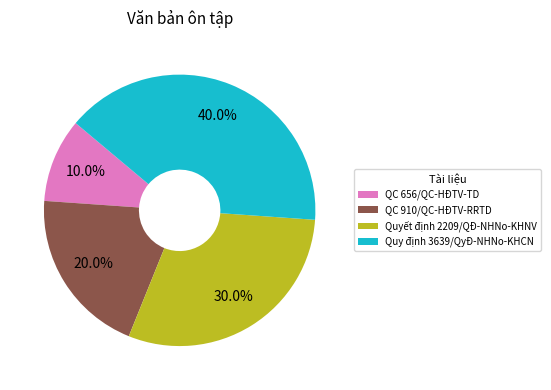

Which category has the smallest portion of the pie?

QC 656/QC-HĐTV-TD